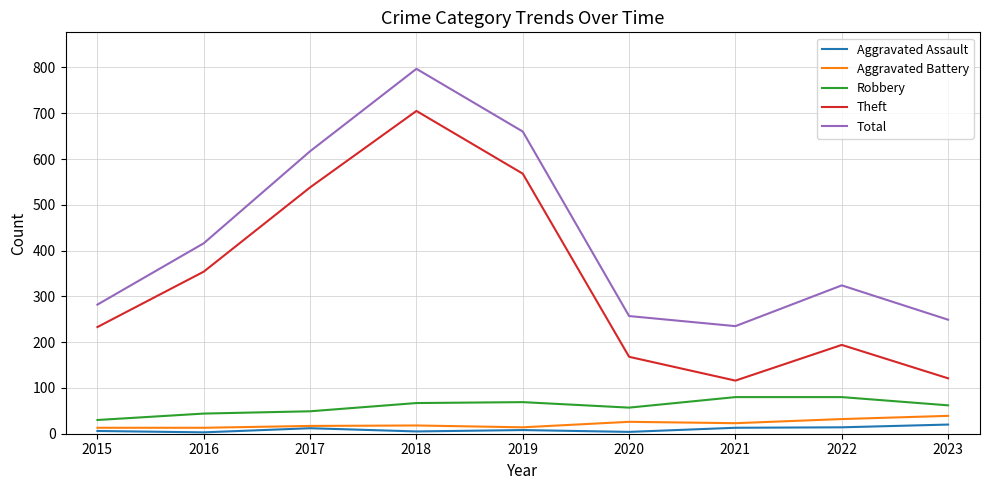

At how many categories does at least one series exceed 227?

9